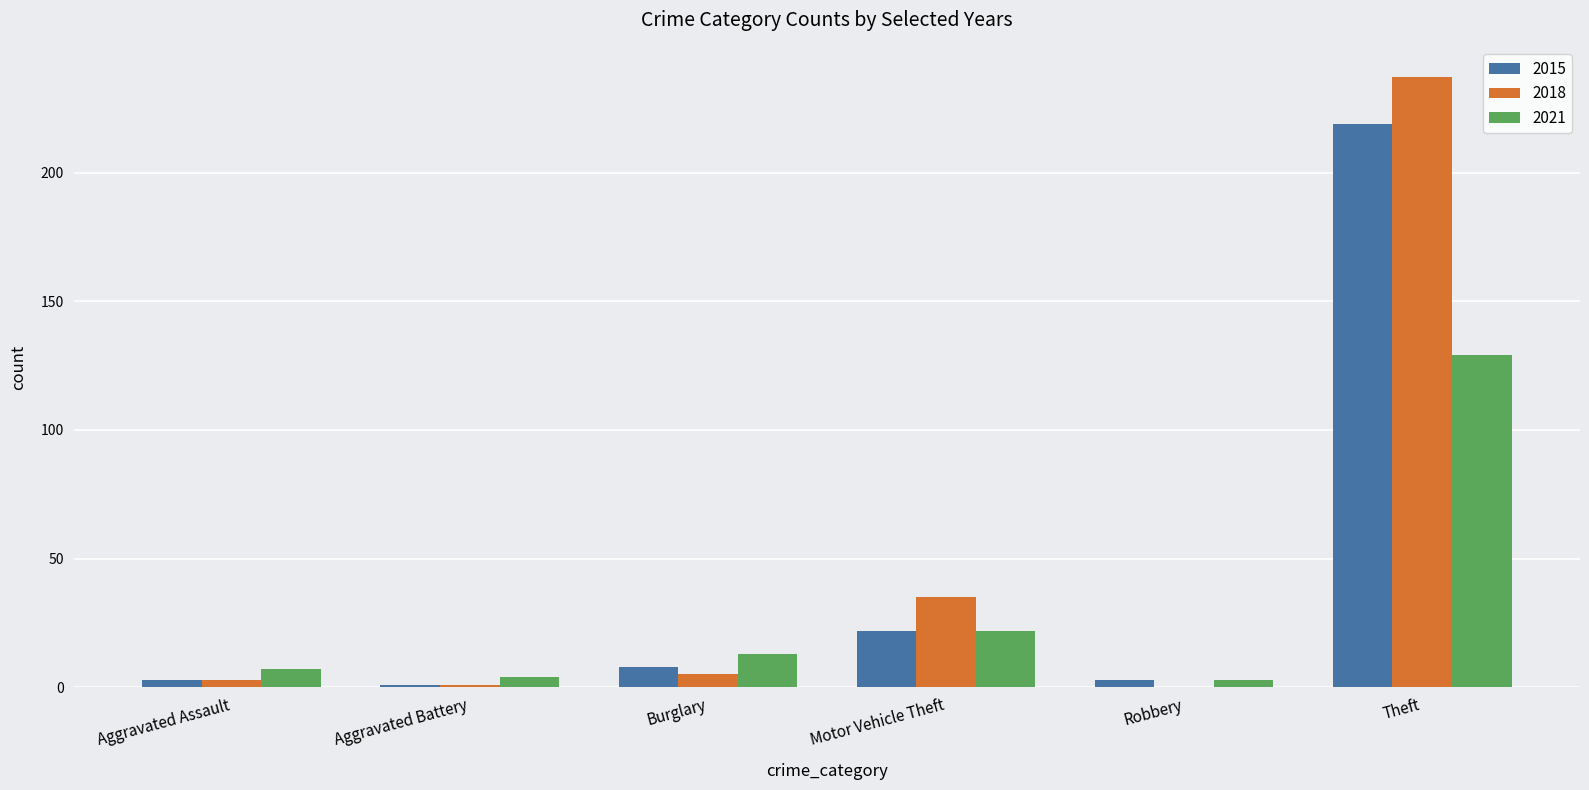

The value of 2021 at Motor Vehicle Theft is 39. True or false?

False